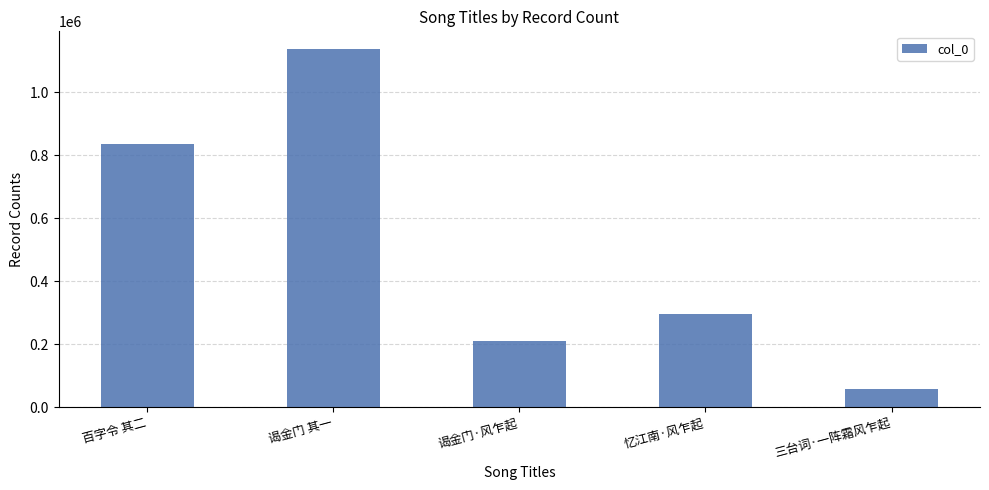

Reading right to left, what are all the values shown in this chart?

57692	295482	208868	1137181	834809